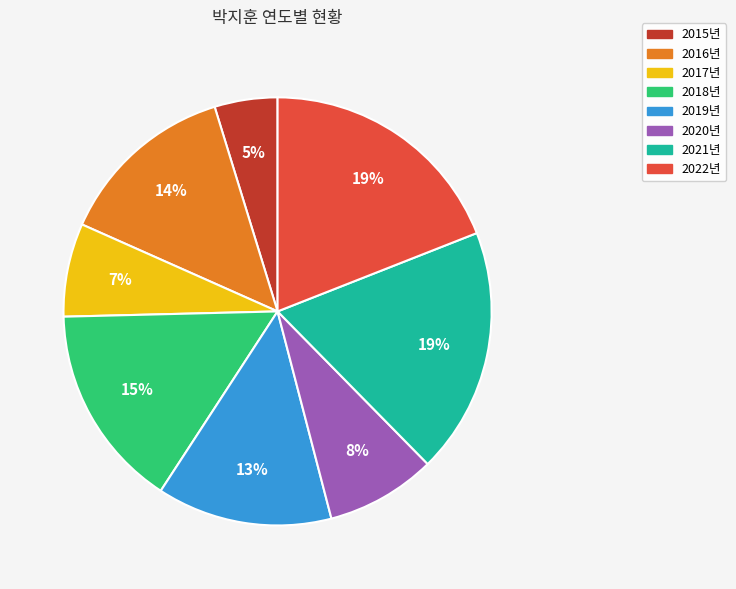

Is there a majority slice in this chart?

No